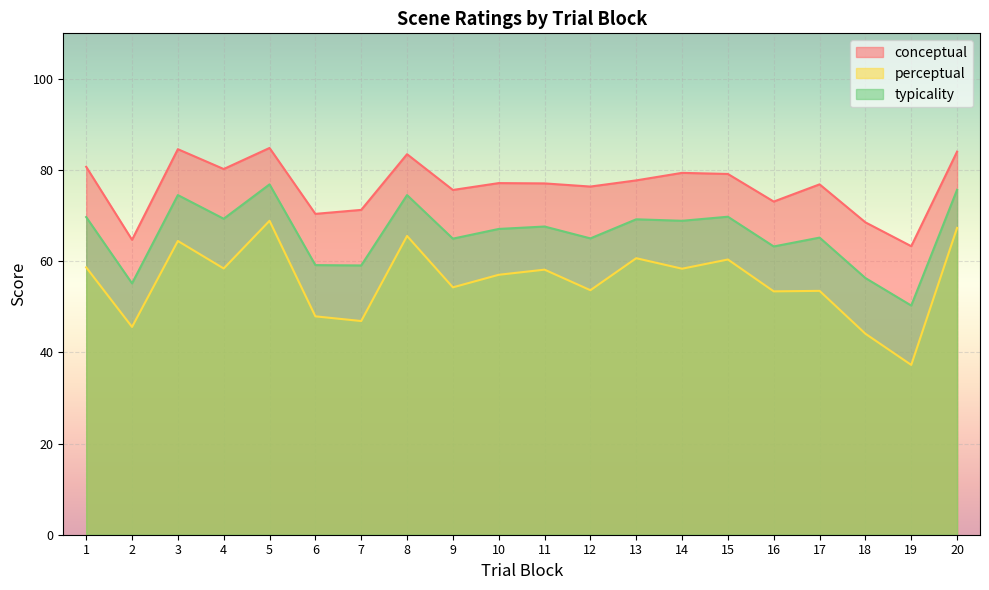

At which category does perceptual reach its first local peak?

3